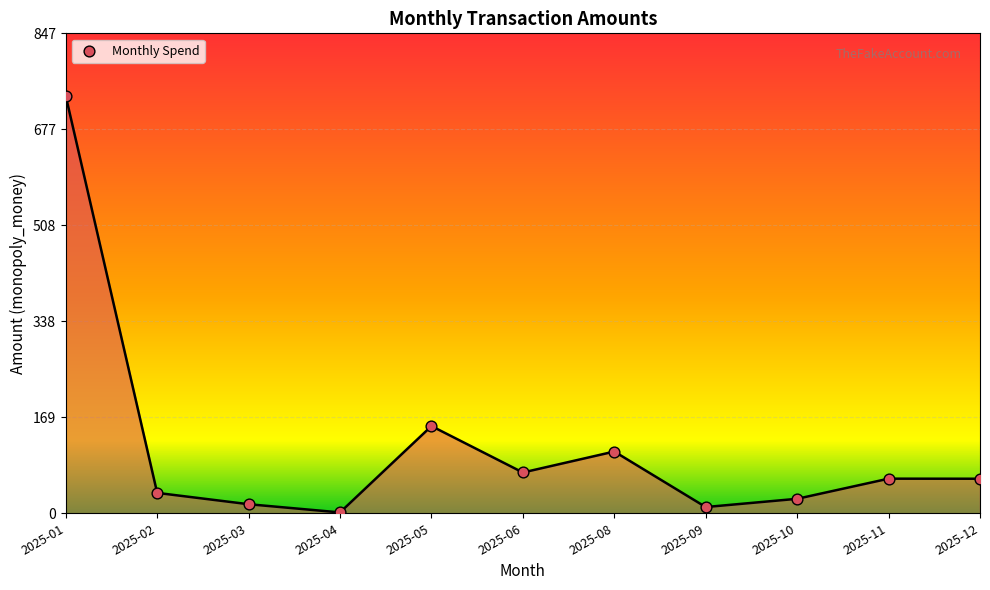

Approximately how many times larger is the value at 2025-03 compared to 2025-04?

10.7